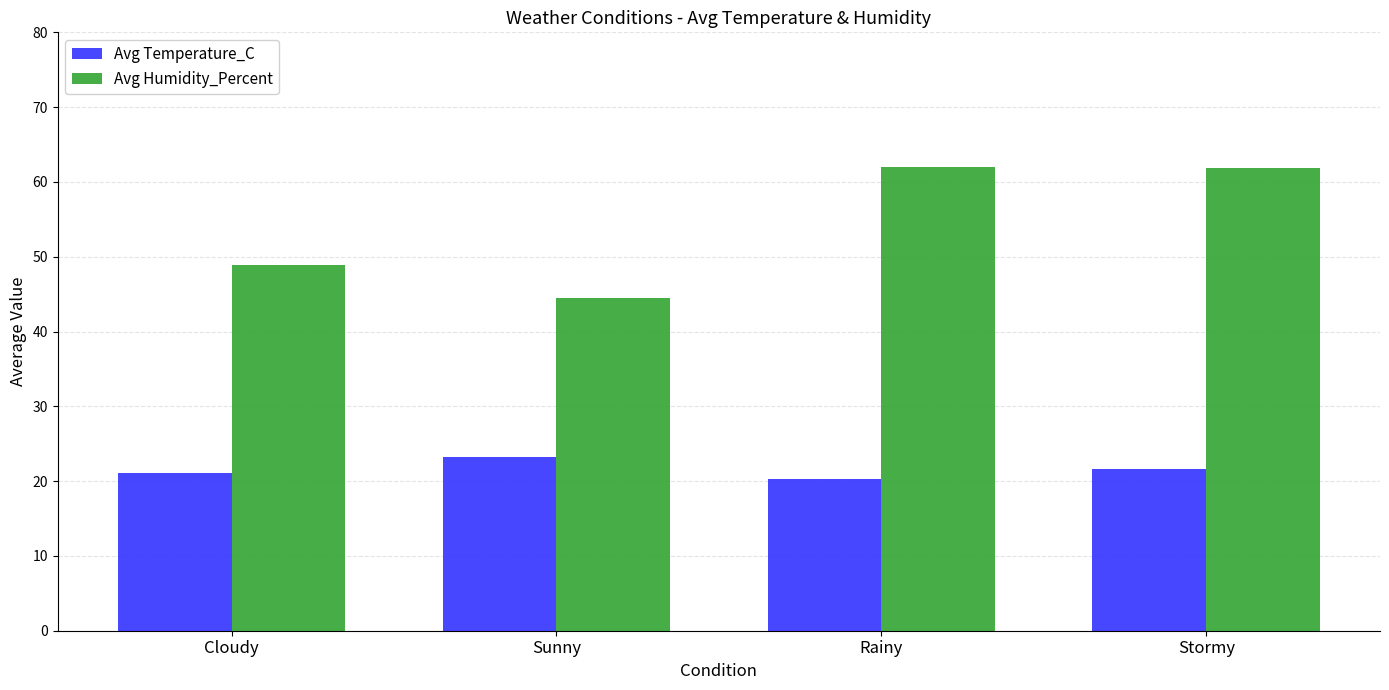

What is the approximate value of Avg Humidity_Percent at Rainy?

62.0